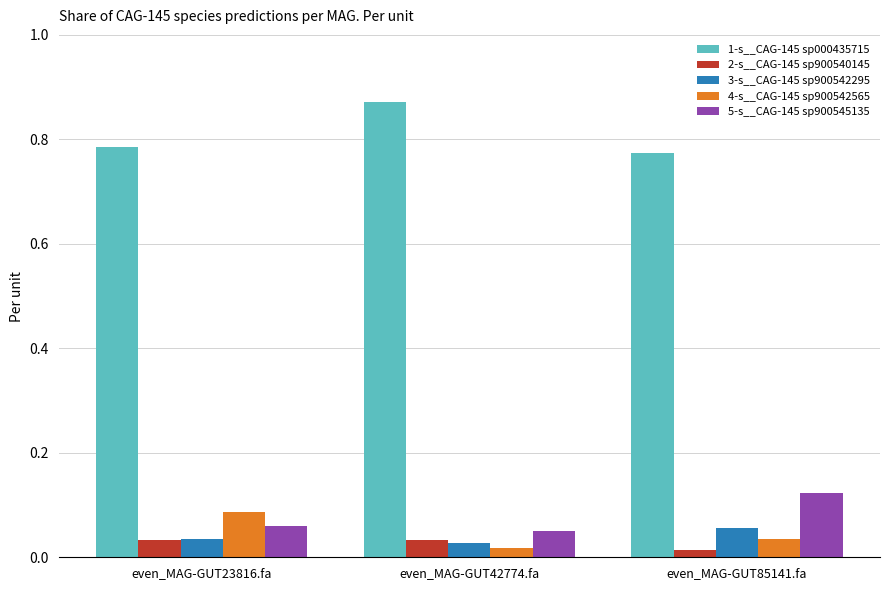

Rank the series by their maximum value, from highest to lowest.

1-s__CAG-145 sp000435715, 5-s__CAG-145 sp900545135, 4-s__CAG-145 sp900542565, 3-s__CAG-145 sp900542295, 2-s__CAG-145 sp900540145